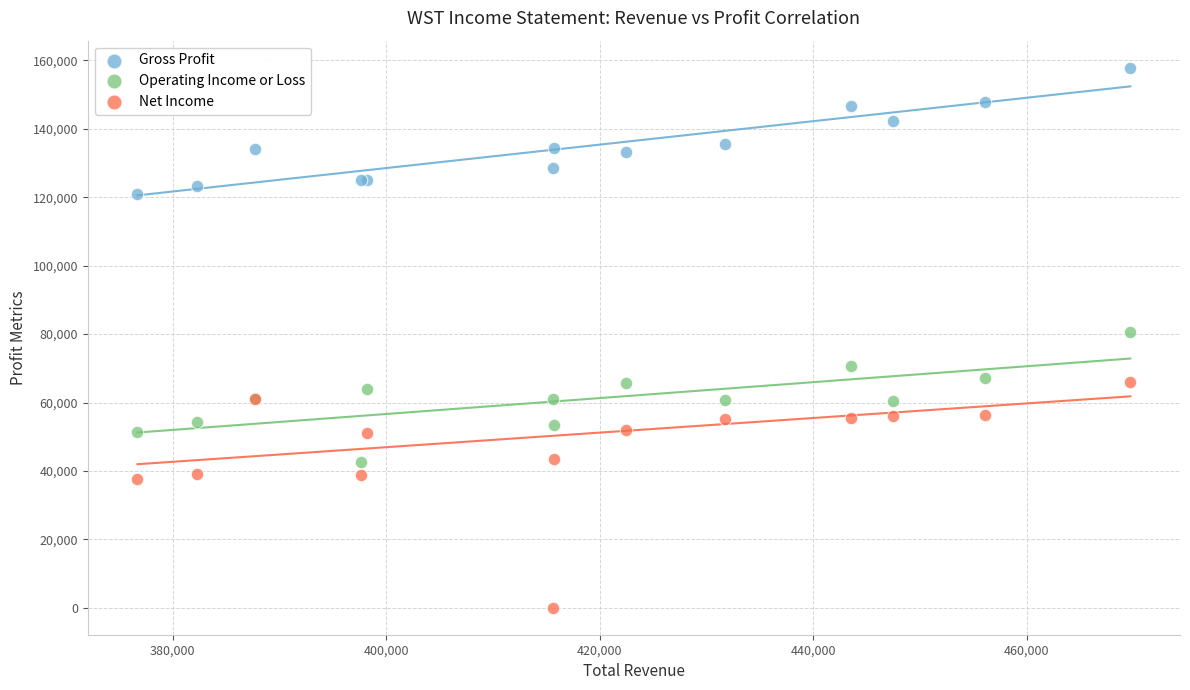

Which series reaches the maximum Y coordinate?

Gross Profit